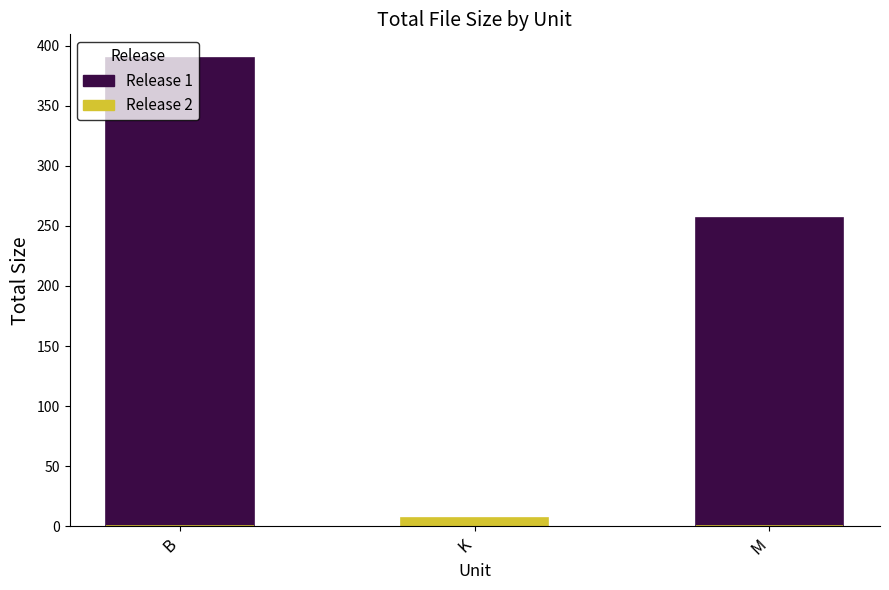

How many categories are shown in the chart?

3